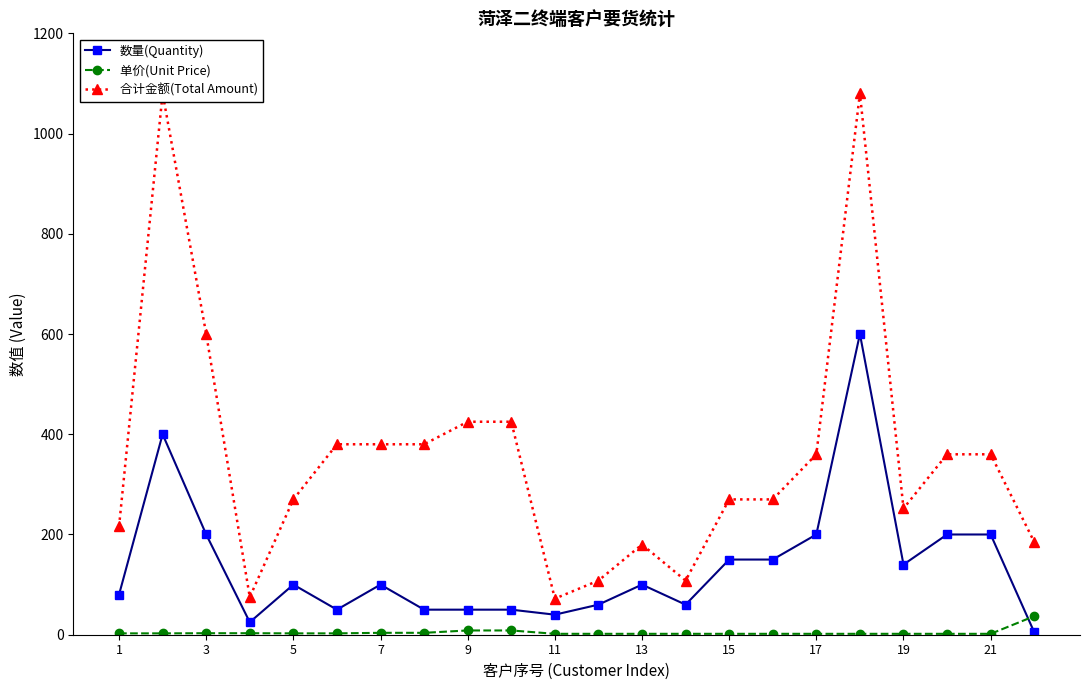

What is the value of the 数量(Quantity) point at the 18th from the left?

50.0